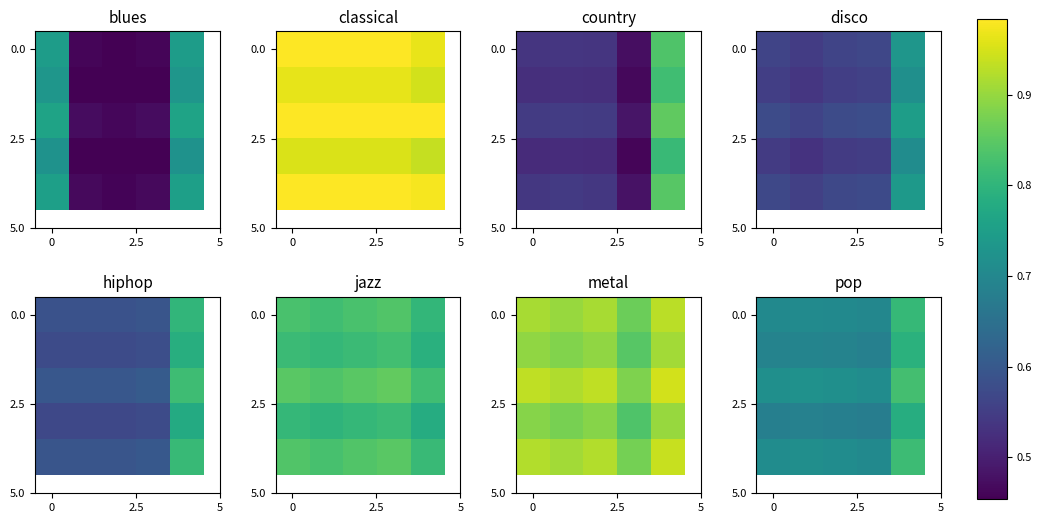

Is it true that 0.0 equals 0.7 at 0?

True